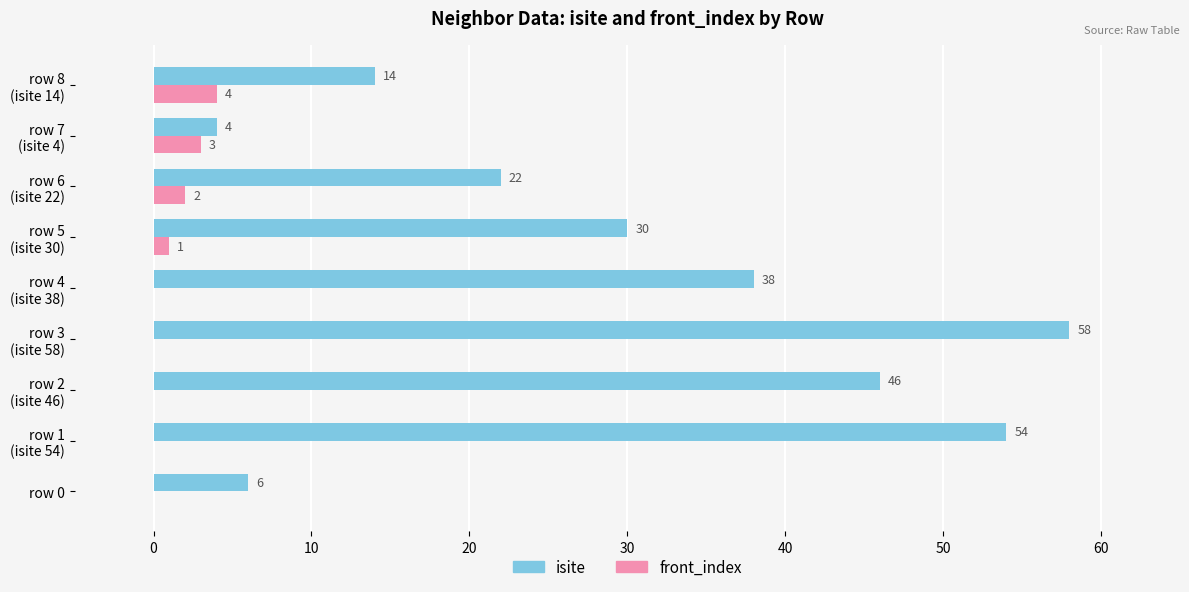

What is the highest value of the front_index series?

4